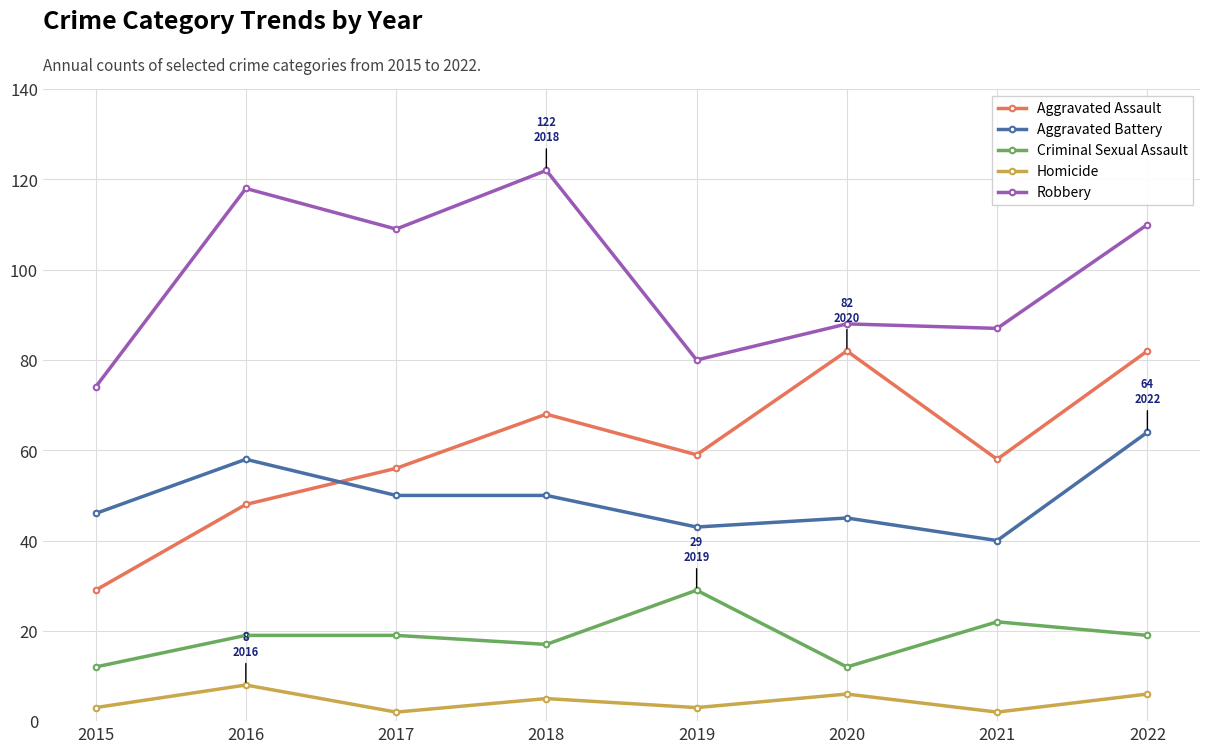

How many categories are shown in the chart?

8